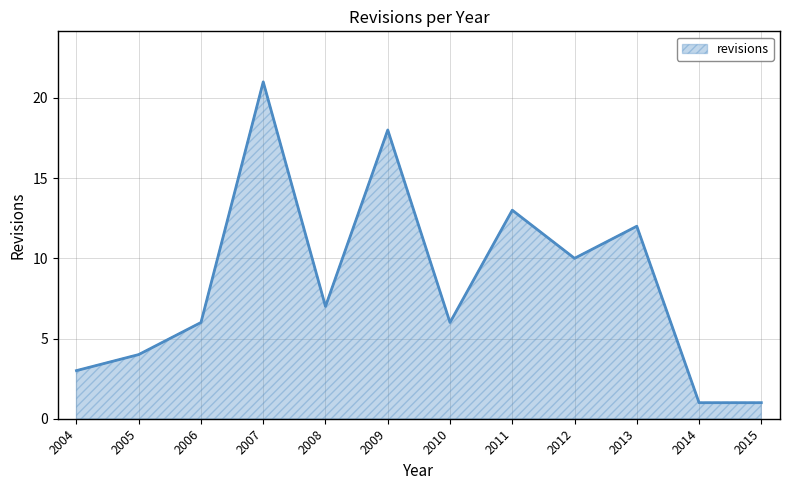

What is the sum of all values?

102